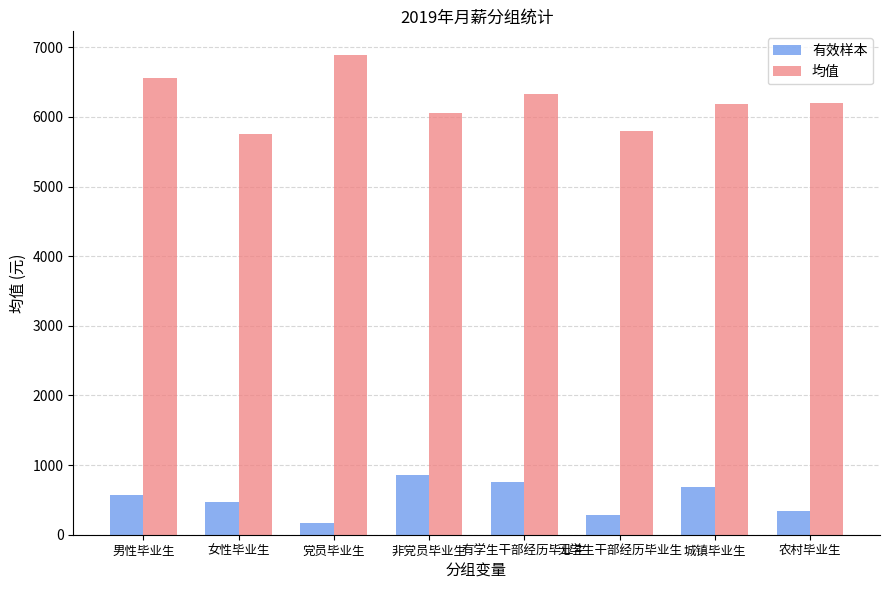

Rank the series at 男性毕业生 from highest to lowest value.

均值, 有效样本